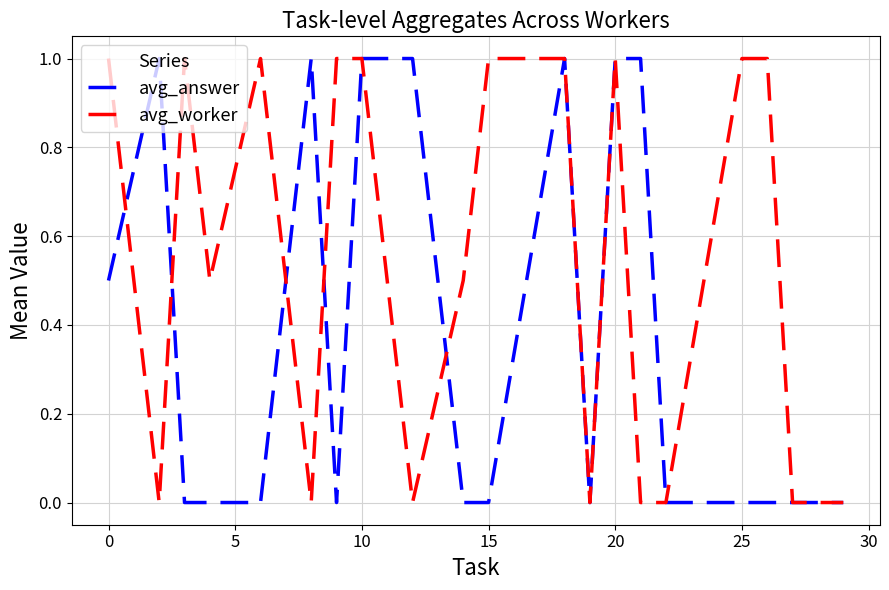

What are all the series names shown in the legend?

avg_answer, avg_worker